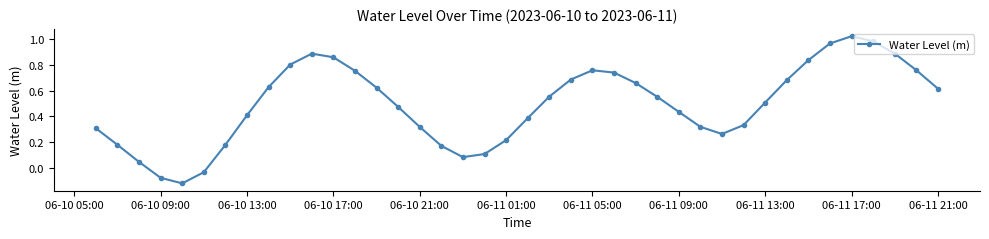

How many points are lower than both their immediate neighbors (excluding endpoints)?

3